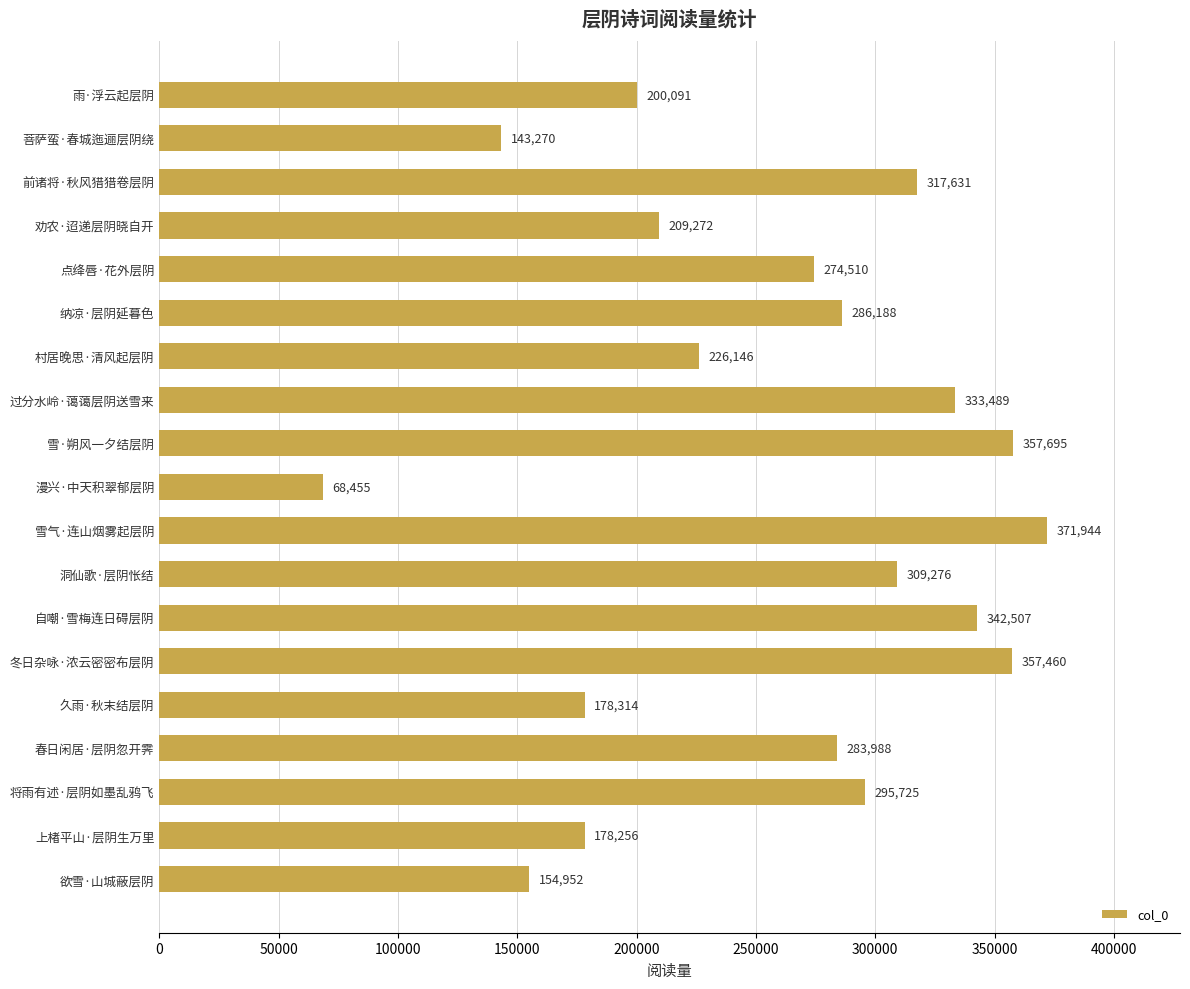

Does the chart contain any negative values?

No